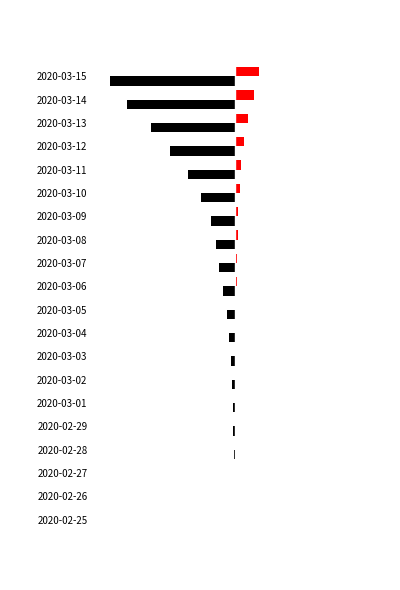

Is it true that CH equals -26.8 at 2020-03-10?

True